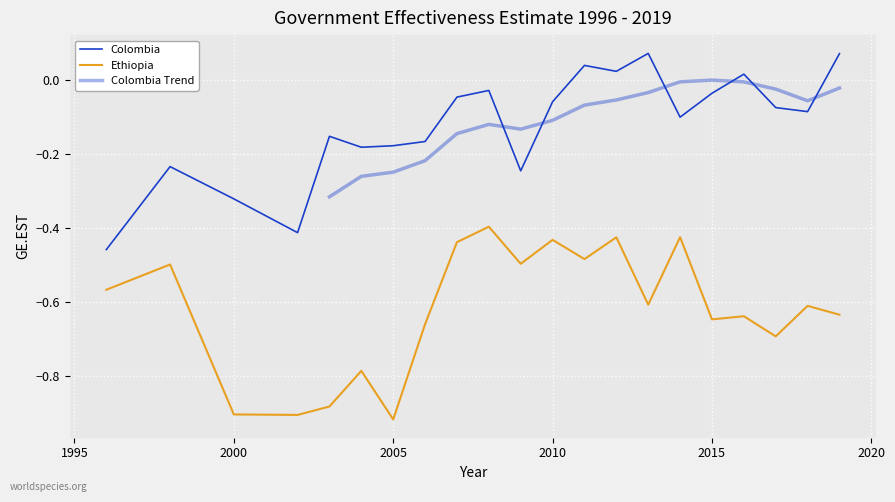

Rank the series by their maximum value, from lowest to highest.

Ethiopia, Colombia